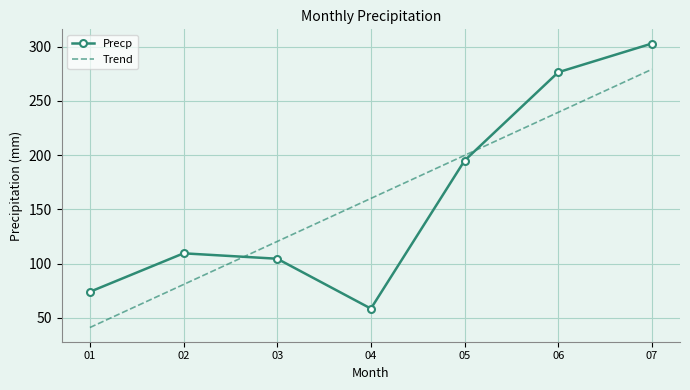

What is the minimum value for Precp?

58.5